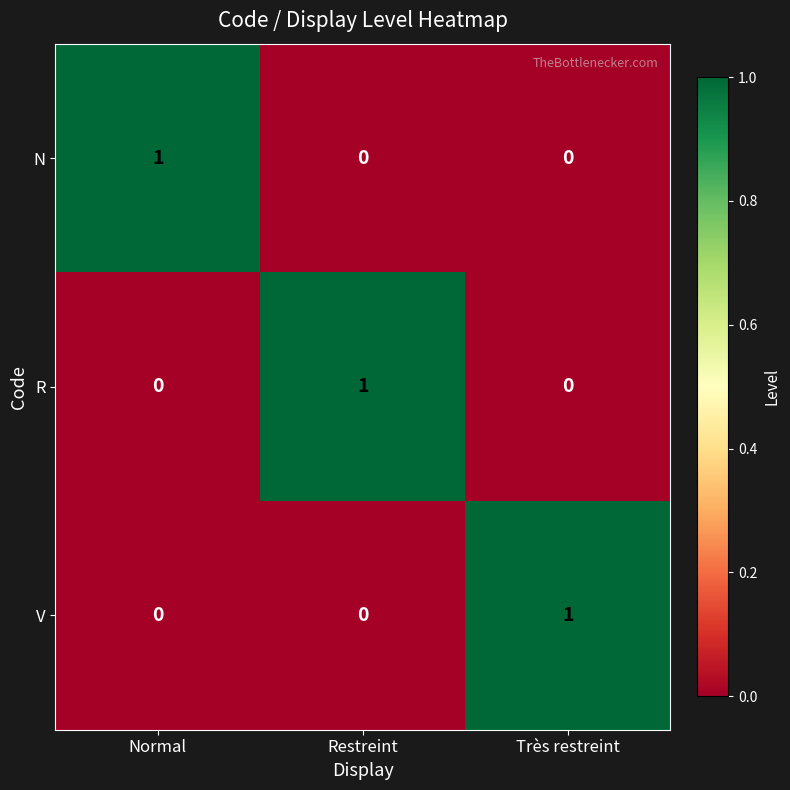

Reading left to right, transcribe all the data shown in this chart.

N: 1	0	0
R: 0	1	0
V: 0	0	1